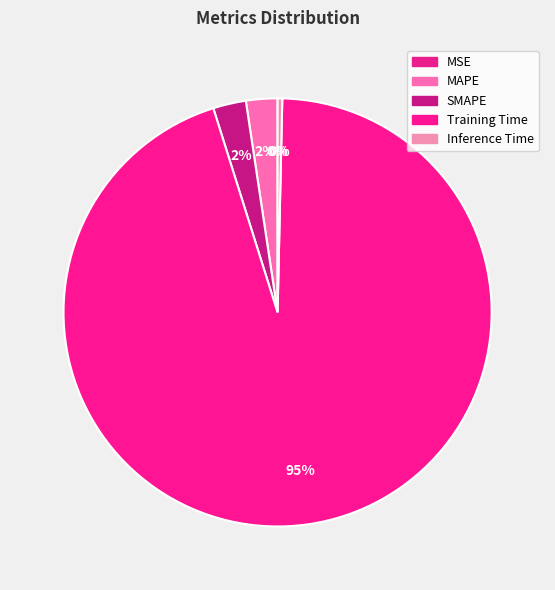

Which category has the biggest portion of the pie?

Training Time